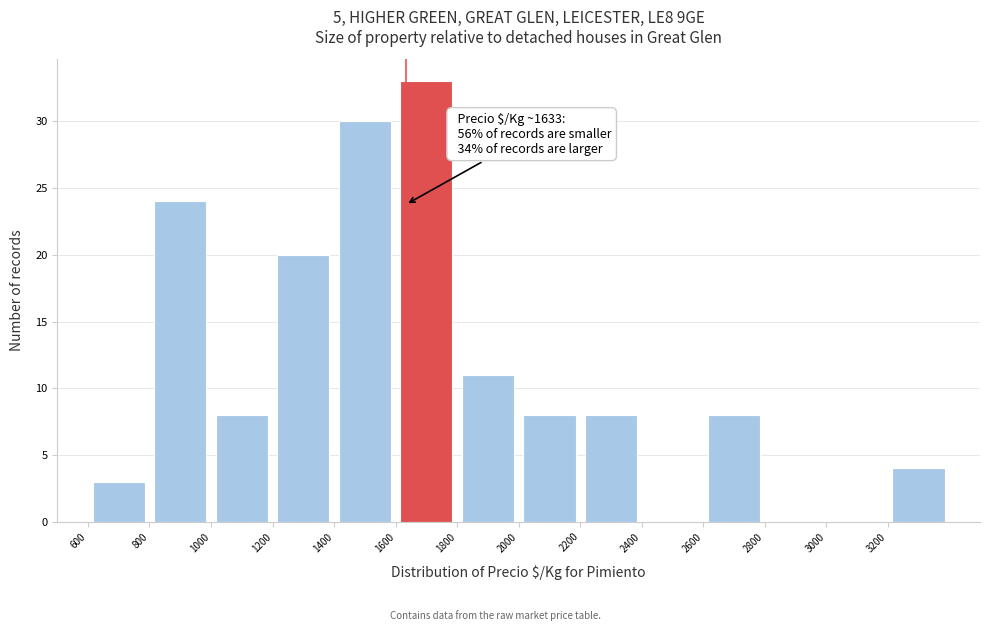

Which range on the x-axis has the tallest bar?

1600 to 1800